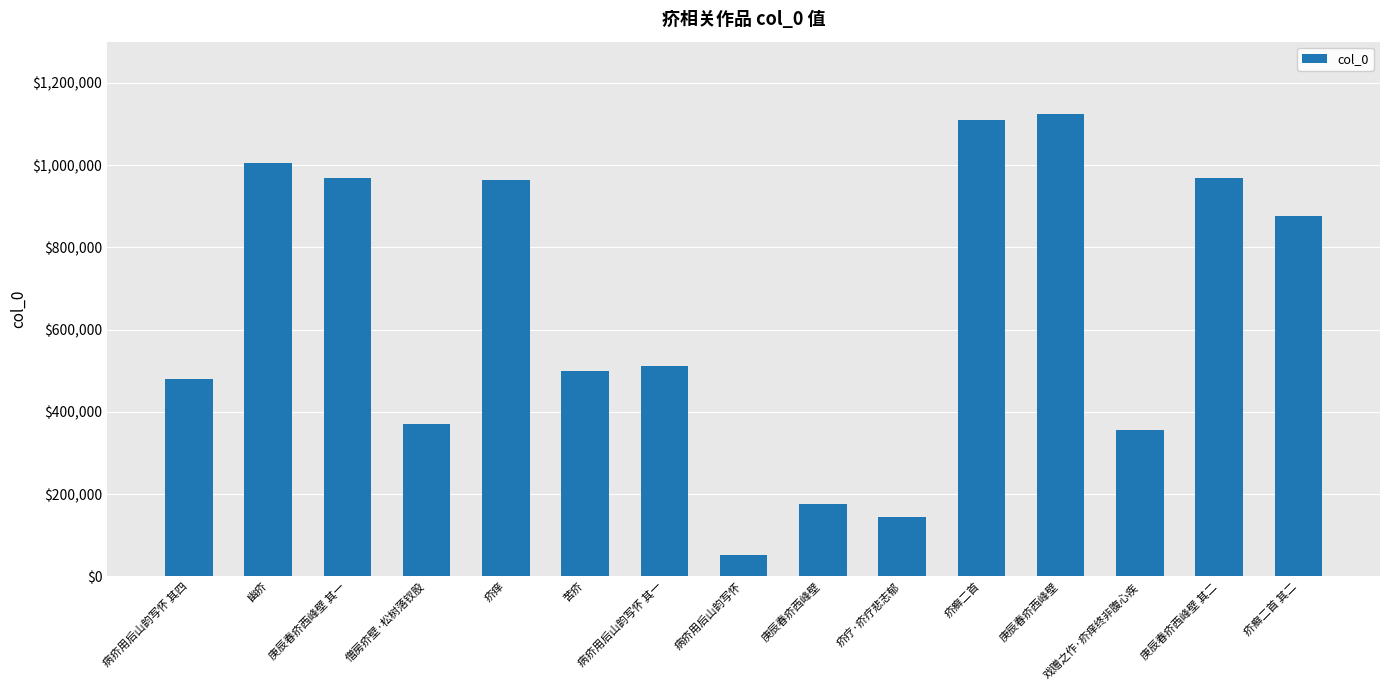

Rank the categories by value from highest to lowest.

庚辰春疥西峰壁, 疥癣二首, 幽疥, 庚辰春疥西峰壁 其一, 庚辰春疥西峰壁 其二, 疥痒, 疥癣二首 其二, 病疥用后山韵写怀 其一, 苦疥, 病疥用后山韵写怀 其四, 僧房疥壁·松树落钗股, 戏赠之作·疥痒终非腹心疾, 庚辰春疥西峰壁, 疥疗·疥疗悲志郁, 病疥用后山韵写怀